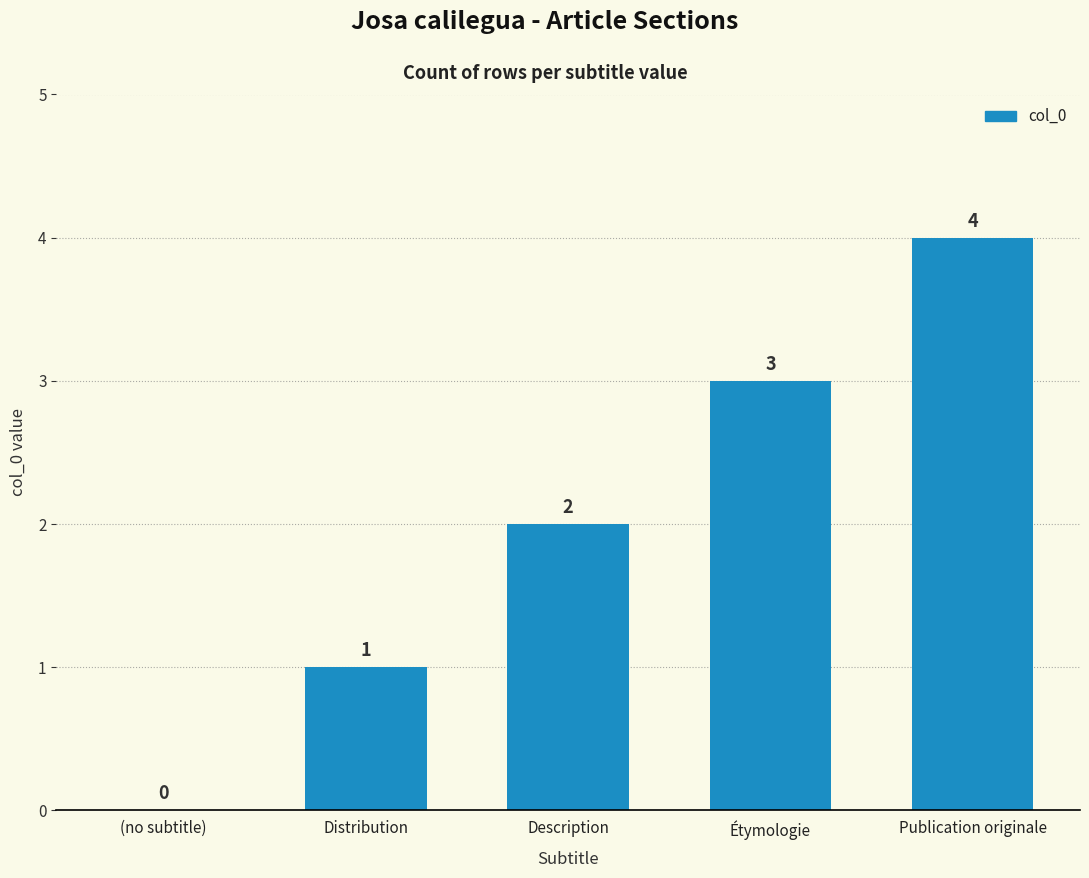

What is the sum of all values?

10